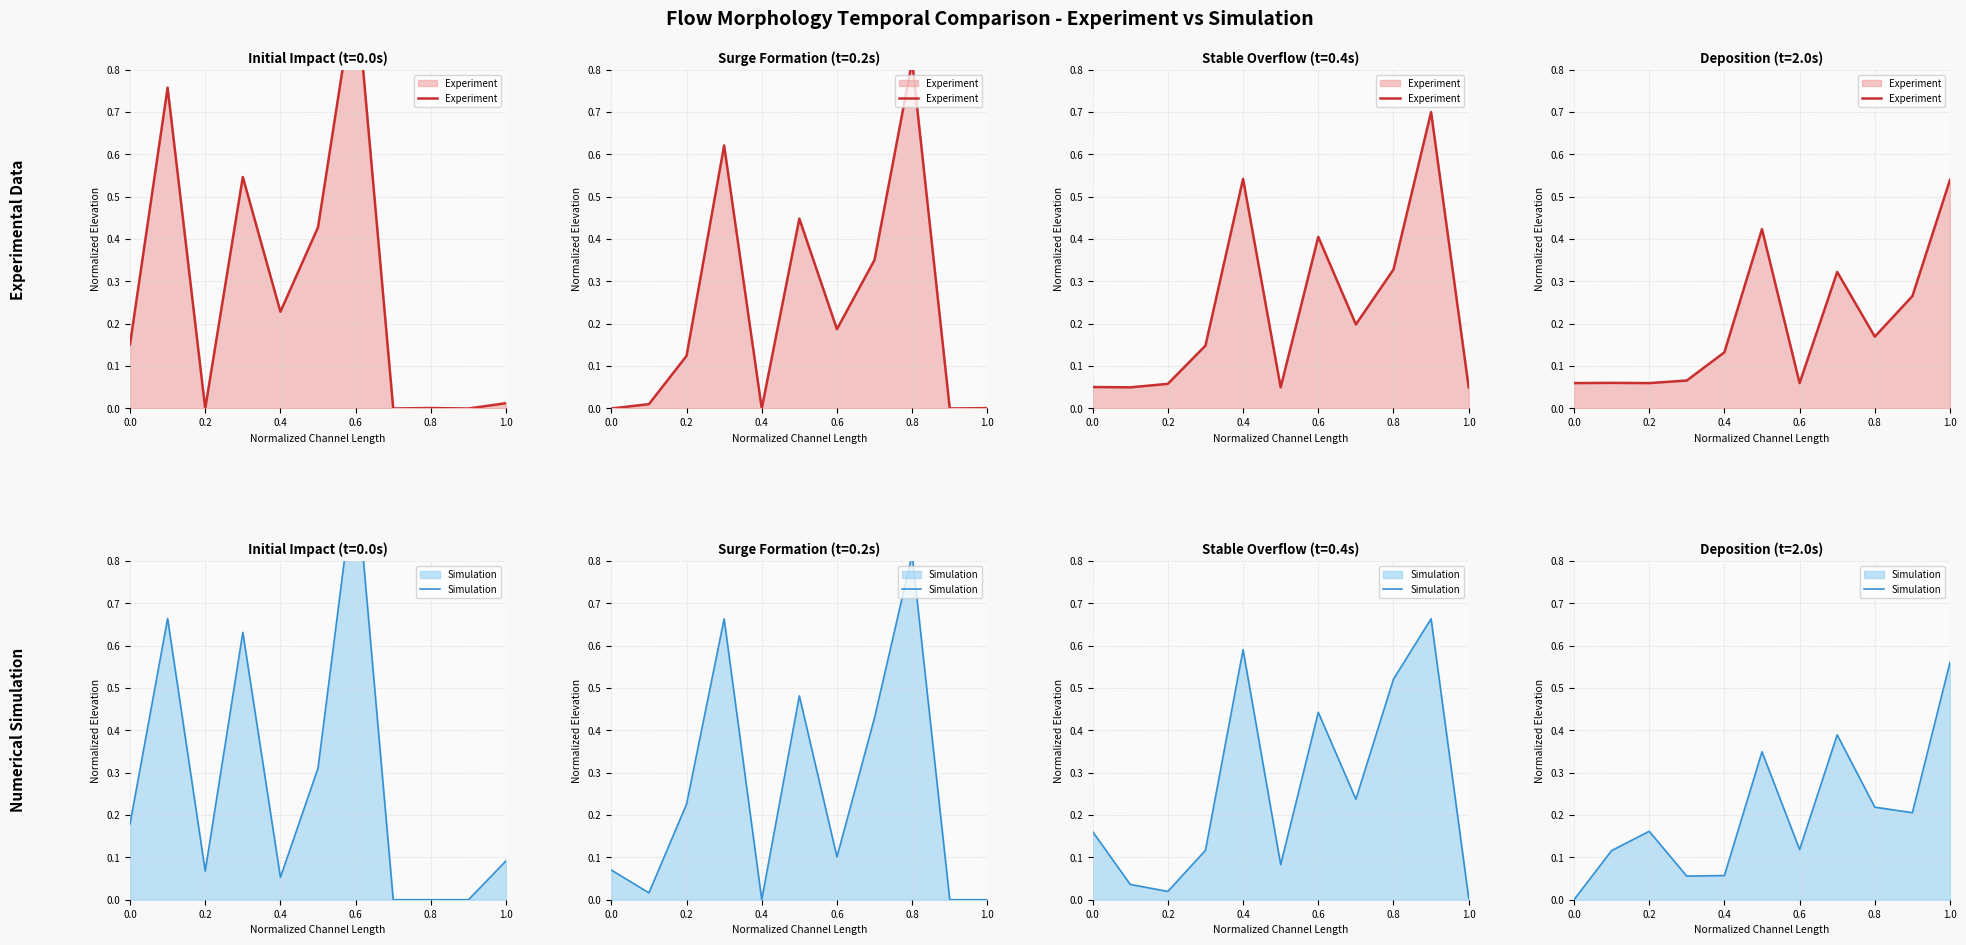

Rank the series by their average value, from highest to lowest.

Simulation, Experiment